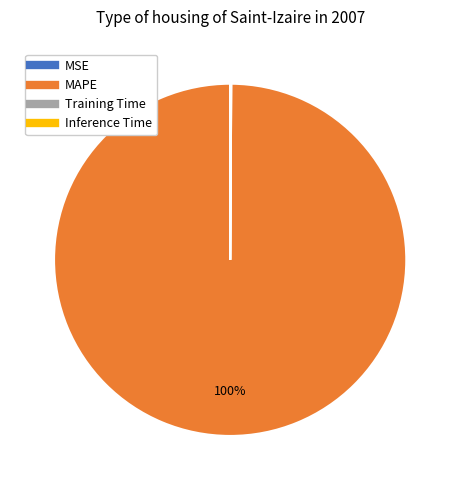

What is the largest slice in the pie chart?

MAPE